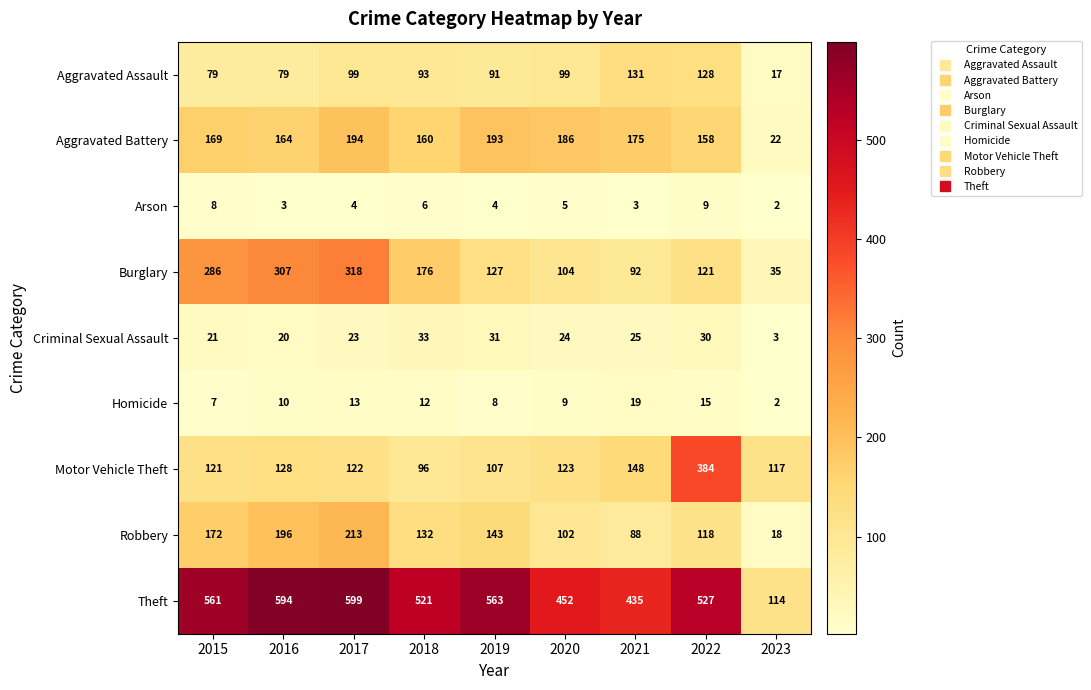

Which series has the largest range (max minus min)?

Theft